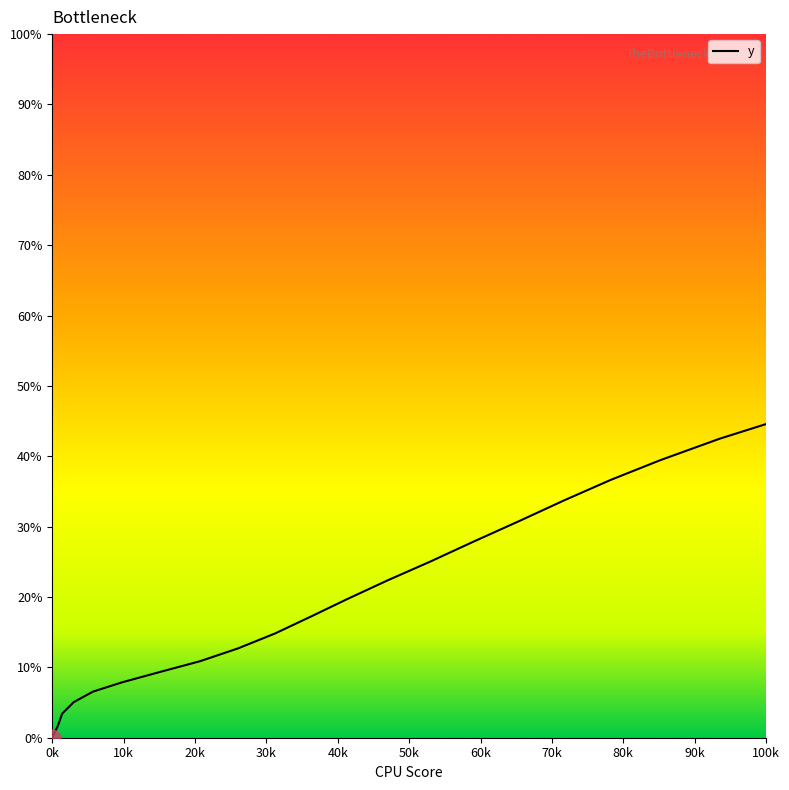

What is the difference between the maximum and minimum values?

100.0